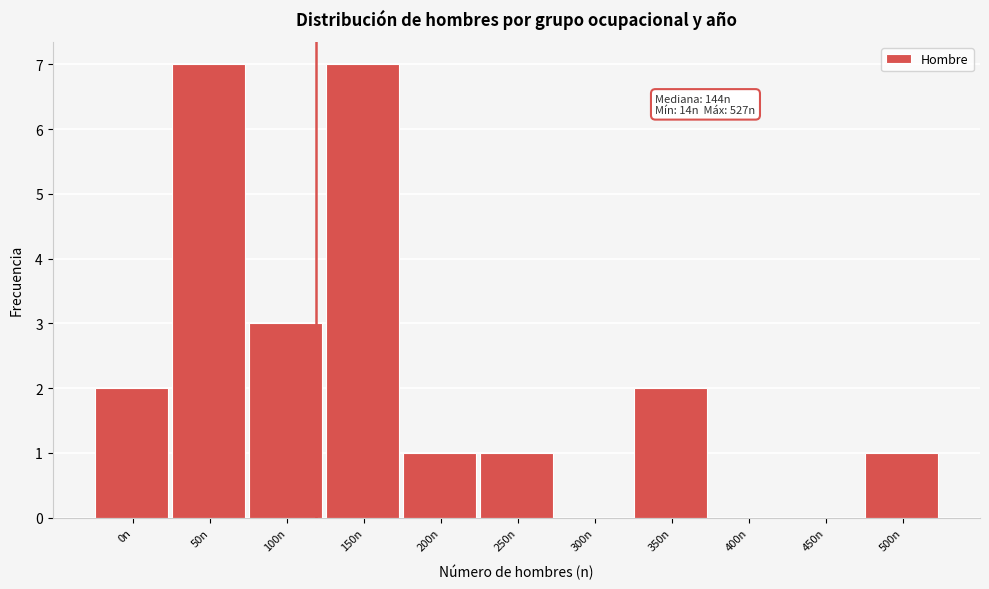

Reading left to right, transcribe all the data shown in this chart.

0n=2	50n=7	100n=3	150n=7	200n=1	250n=1	300n=0	350n=2	400n=0	450n=0	500n=1